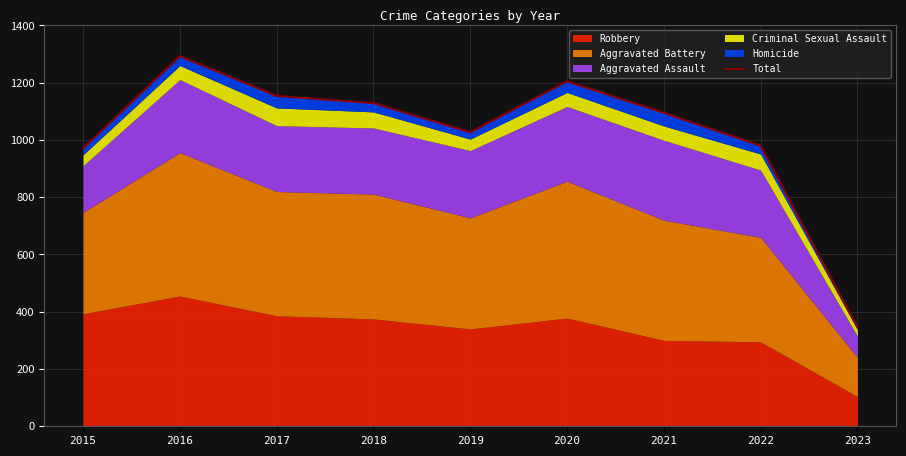

What is the value of the 2nd point from the left?

1293